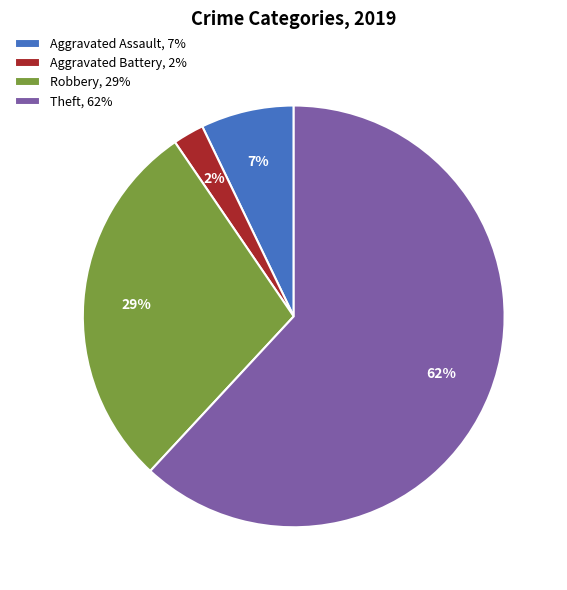

Combined, do Theft, 62% and Aggravated Battery, 2% account for over 50%?

Yes